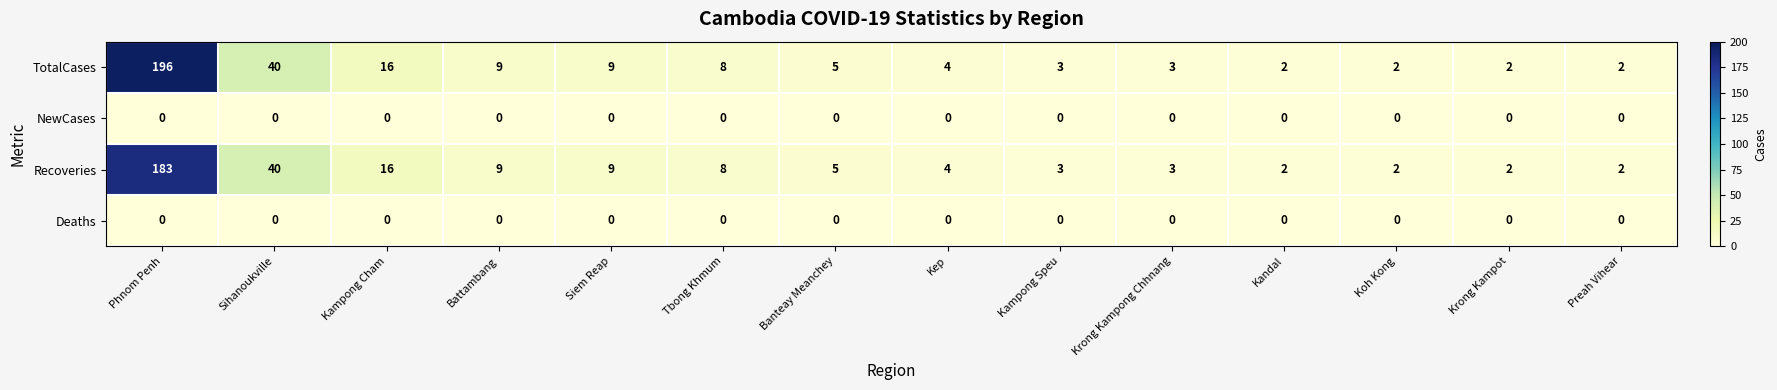

Is the value of Recoveries at Preah Vihear greater than the value of TotalCases at Siem Reap?

No